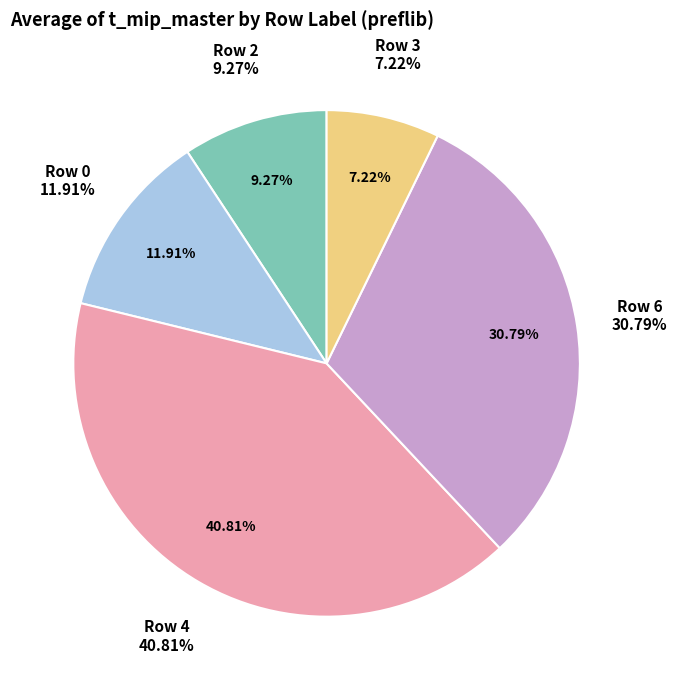

What is the change in value from 0 to 4?

+0.1